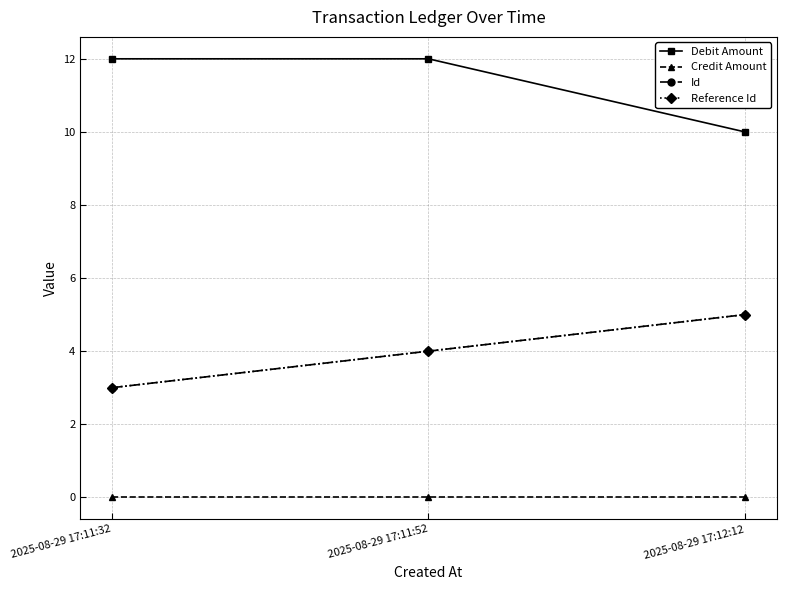

What is the difference between the maximum and minimum values in the Id series?

2